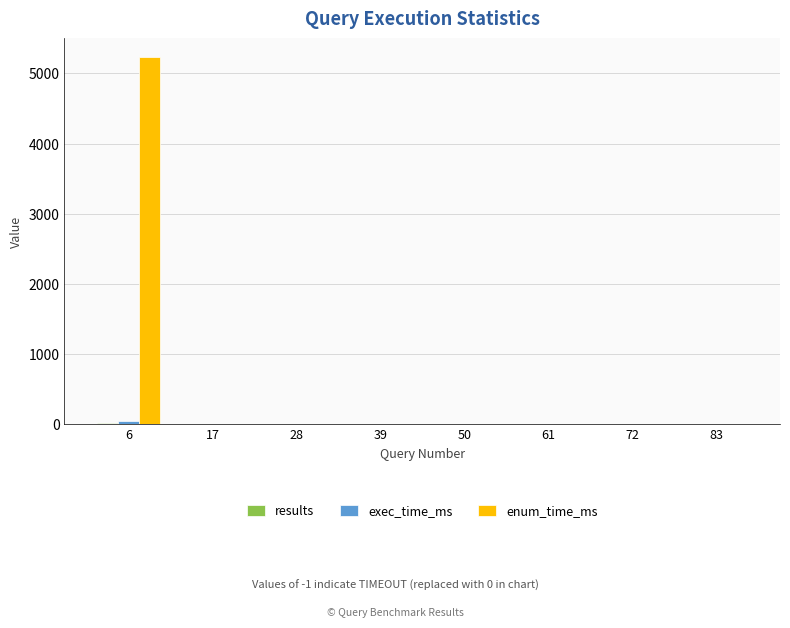

At which category is the sum across all series the highest?

6